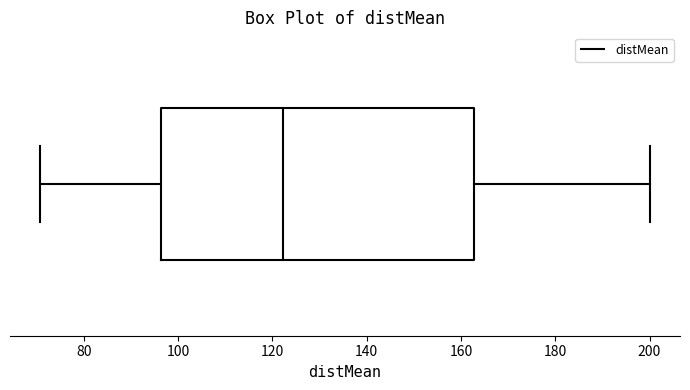

Read this box plot against the x-axis: the position of the median line, the range covered by the box, and the ends of both whiskers. The values are not printed on the chart, so give them approximately, as read against the axis.

median 122, box 96 to 162, whiskers 70 to 200